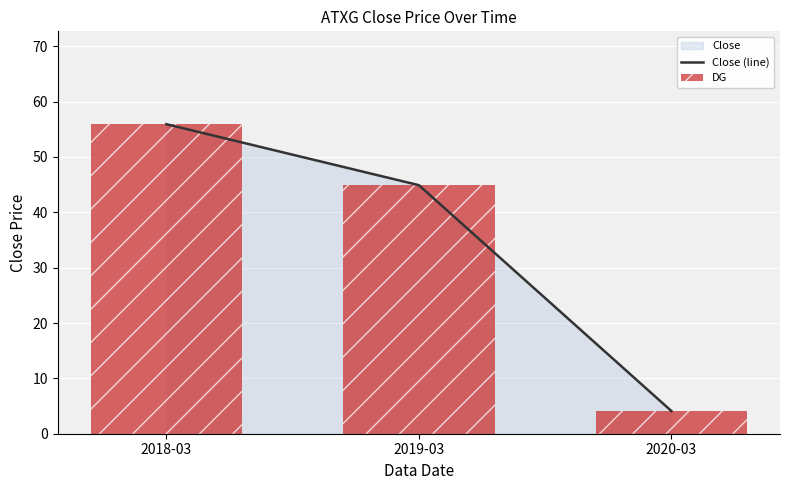

True or false: the data shows 44.9 at 2019-03.

True